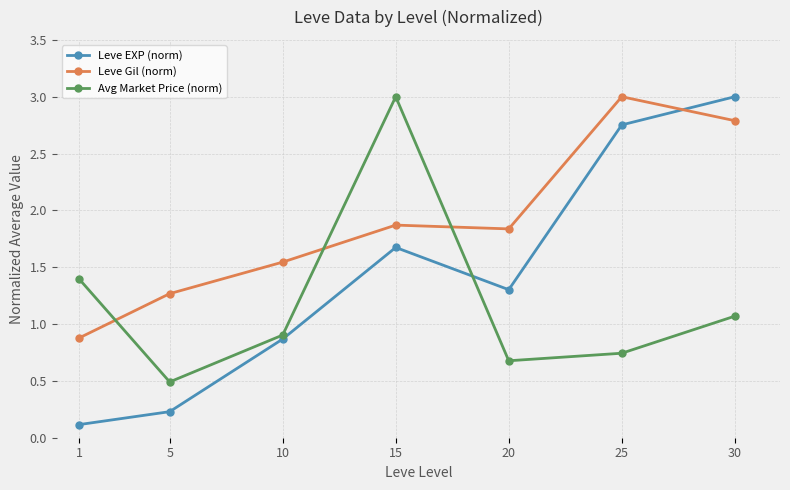

What are all the series names shown in the legend?

Leve EXP (norm), Leve Gil (norm), Avg Market Price (norm)